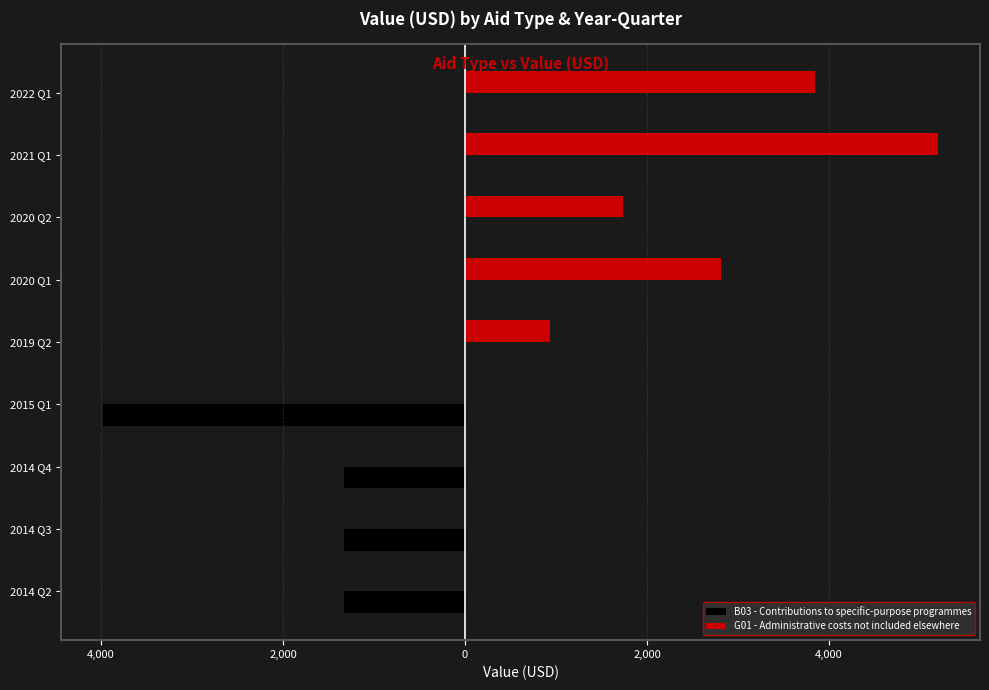

What are all the series names shown in the legend?

B03 - Contributions to specific-purpose programmes, G01 - Administrative costs not included elsewhere